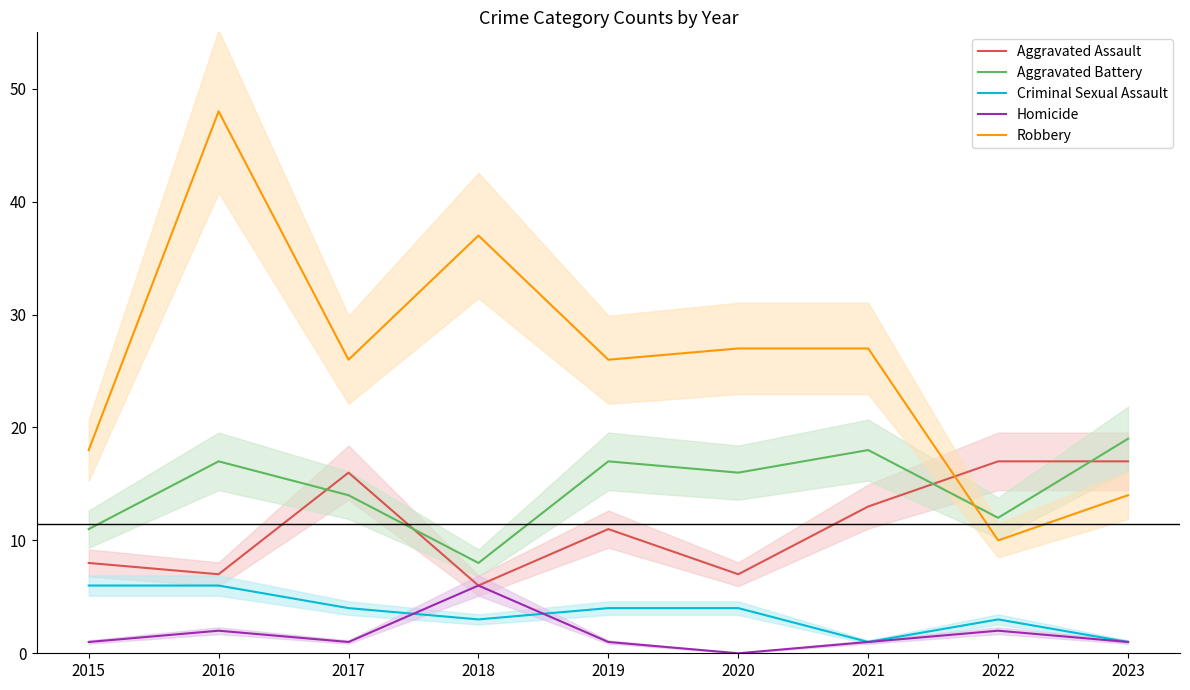

What is the sum of the Robbery values at 2016 and 2021?

75